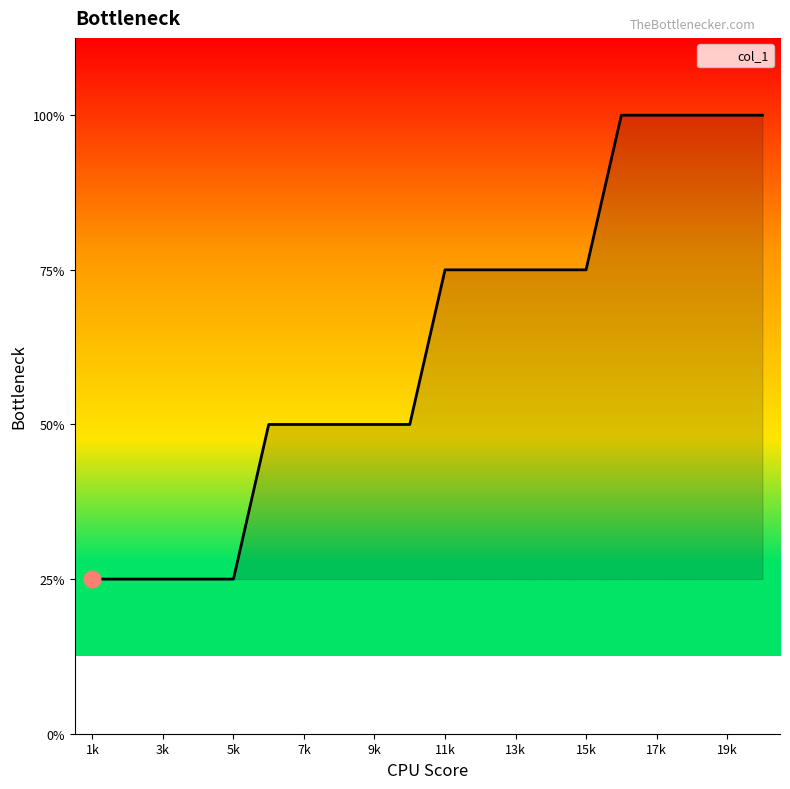

Does the chart have visible grid lines?

No